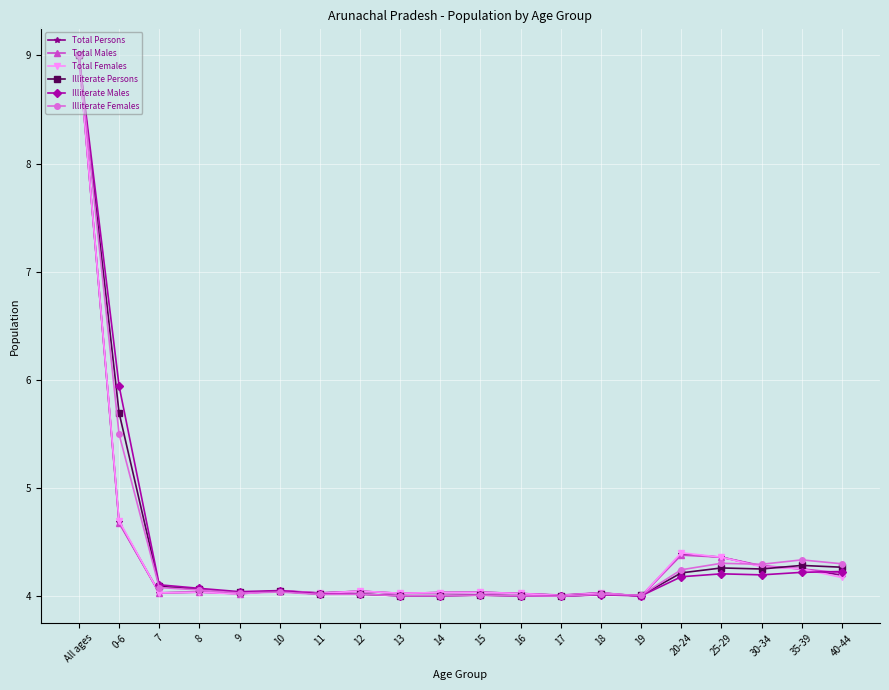

What is the label of the 15th point from the right?

10